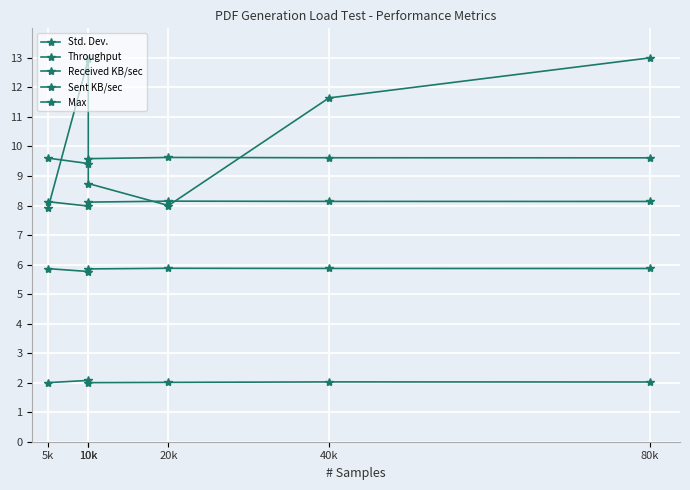

True or false: Throughput and Sent KB/sec intersect in this chart.

False